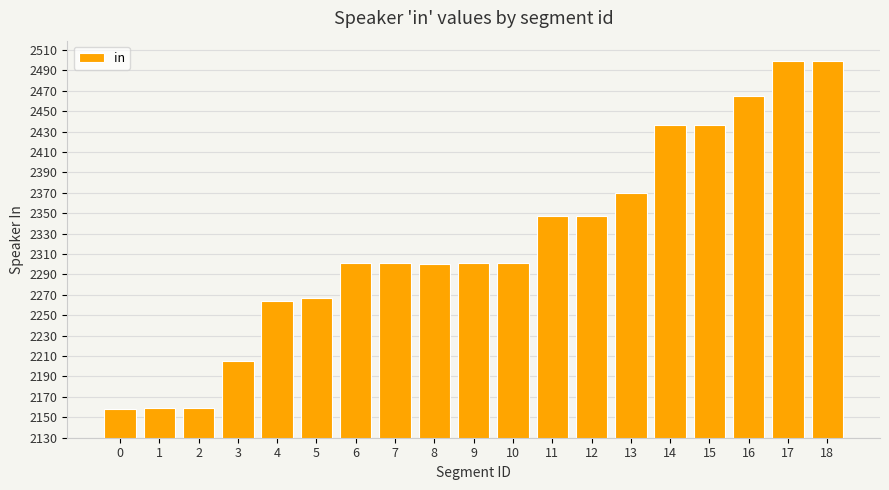

What is the minimum value shown in the chart?

2158